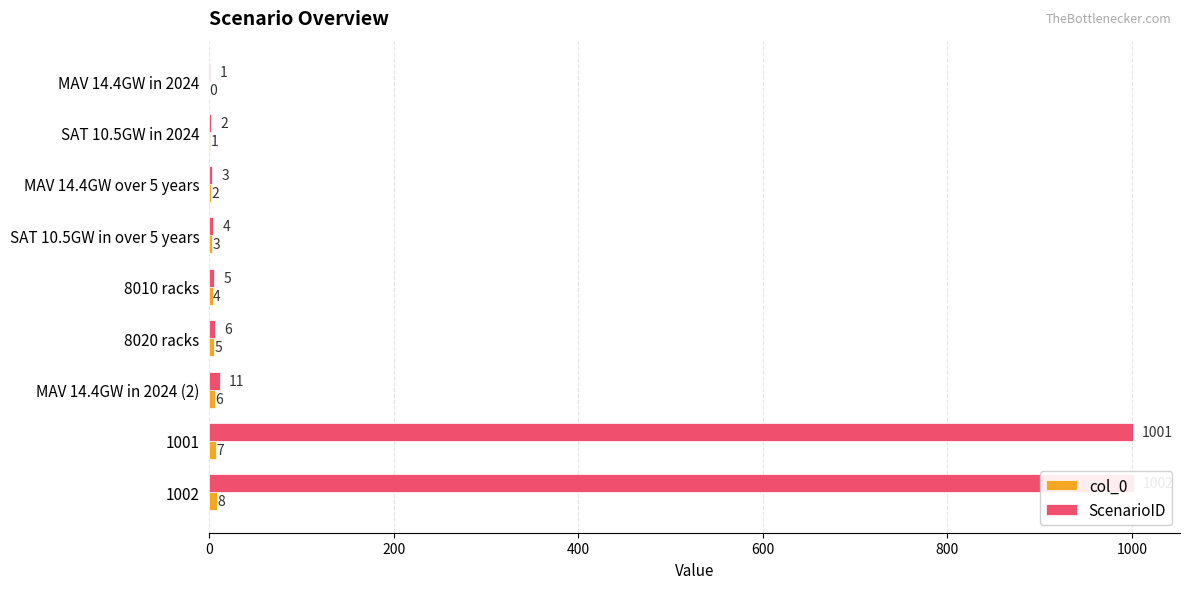

Does the chart contain any negative values?

No